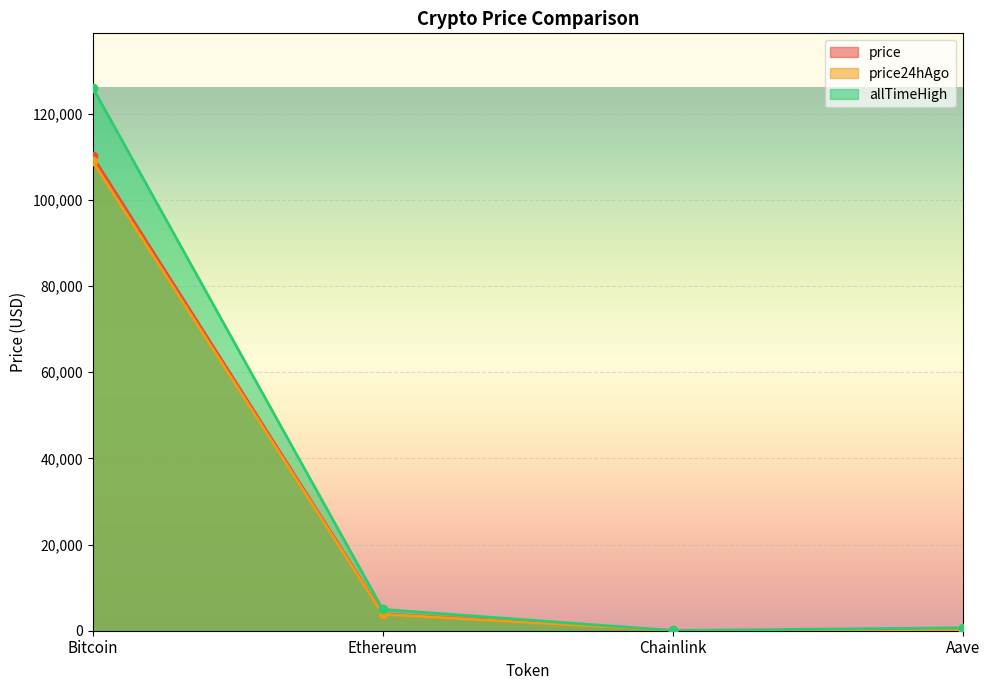

How many interior local valleys does the price24hAgo series have?

1